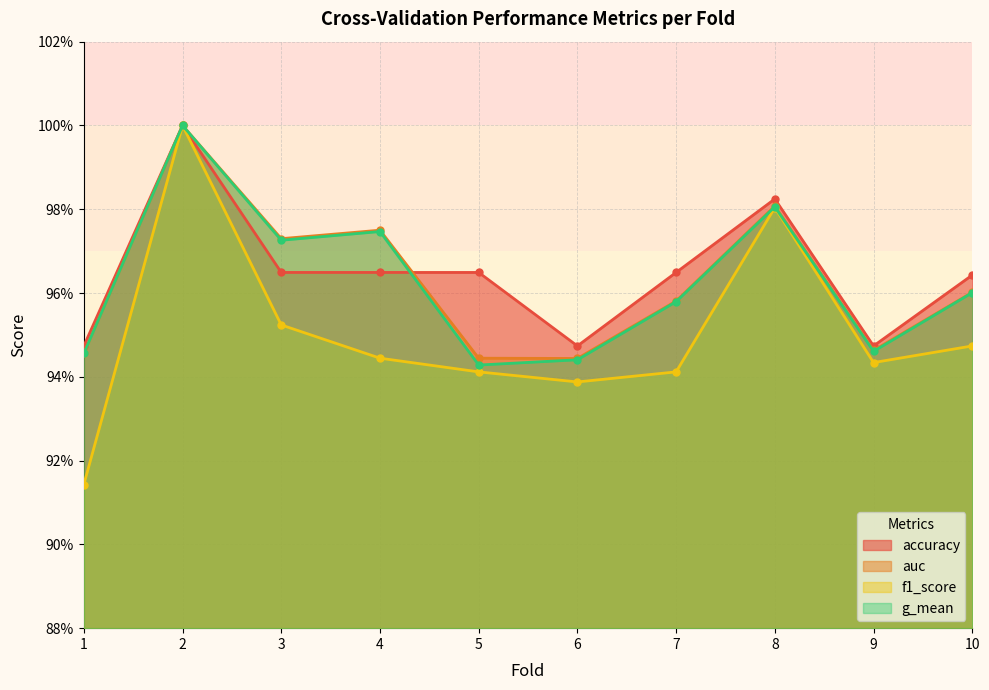

Read the auc value at 1.

0.9